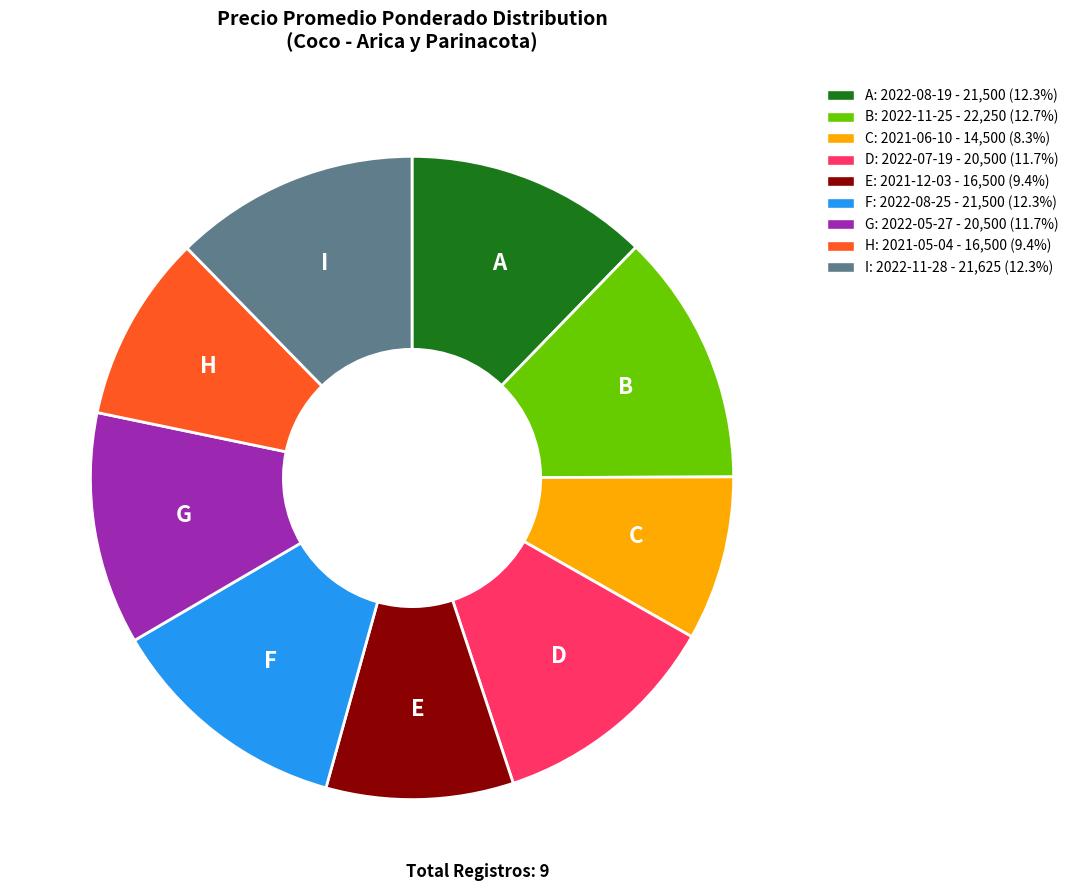

Is the sum of A: 2022-08-19 - 21,500 (12.3%) and E: 2021-12-03 - 16,500 (9.4%) greater than half?

No